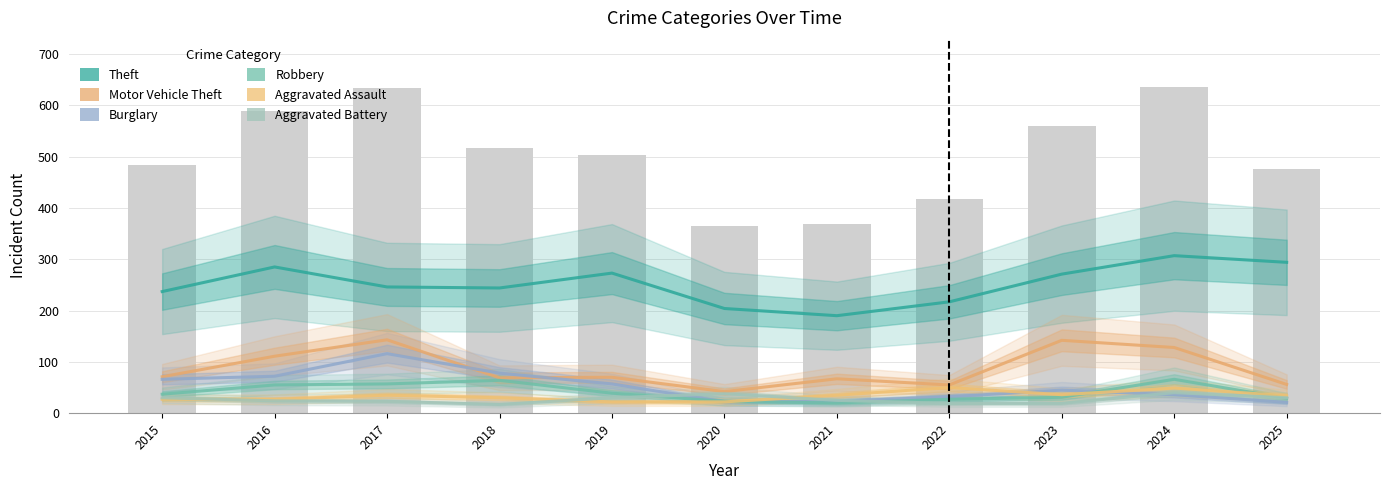

At which label does Motor Vehicle Theft first exceed 70?

2015